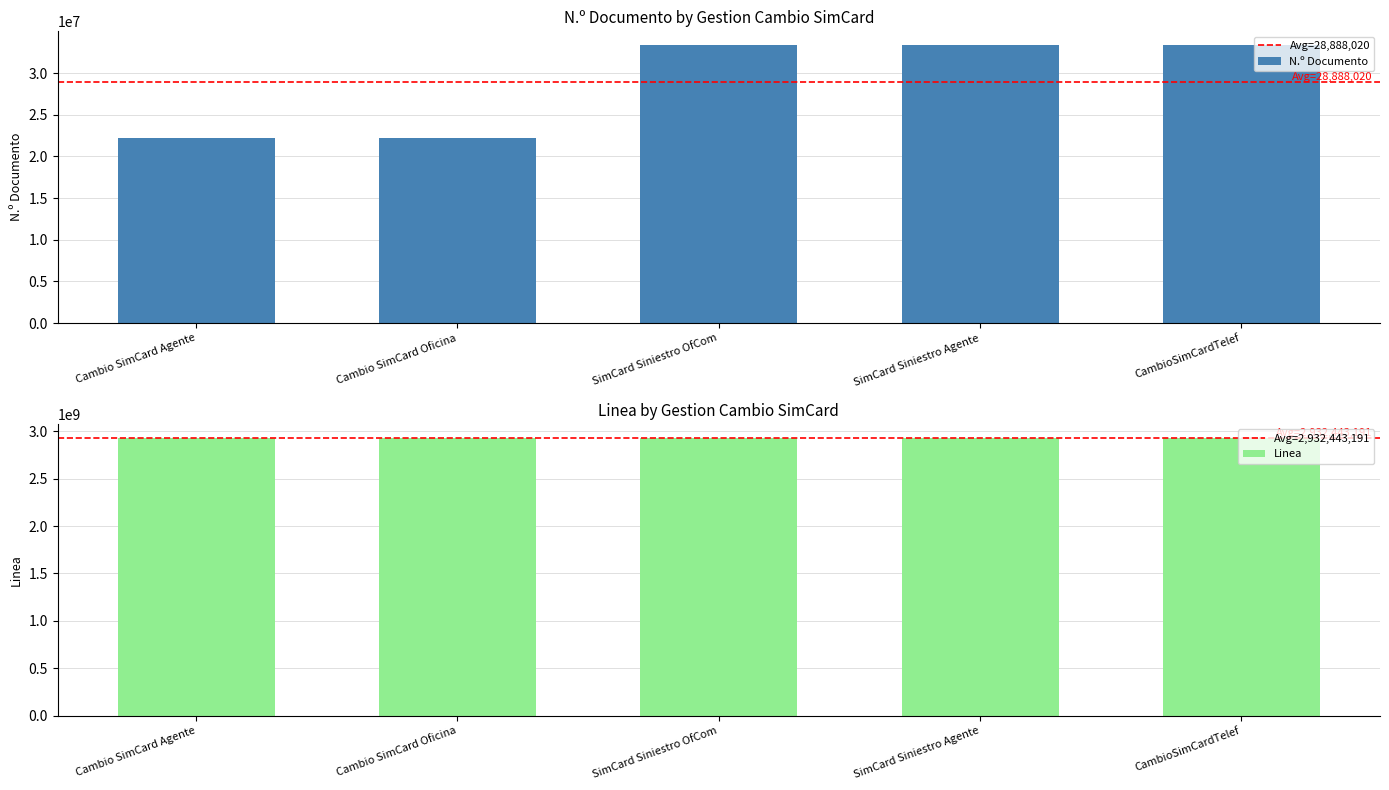

What is the smallest value displayed?

22222035